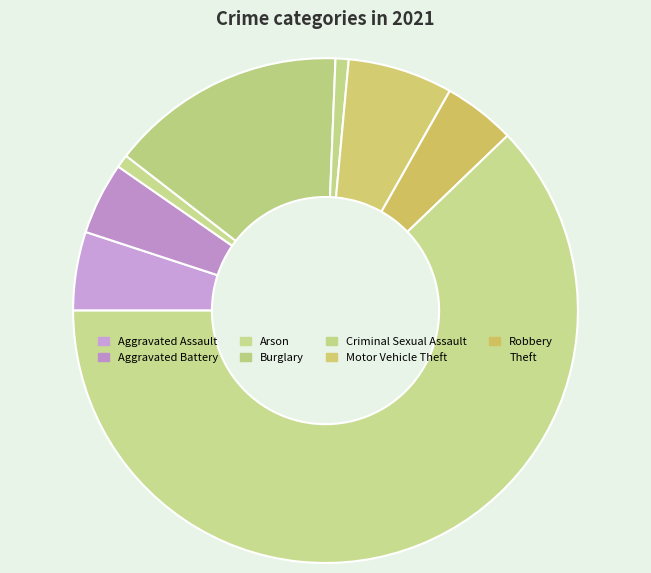

Does Theft account for over 50% of the chart?

Yes